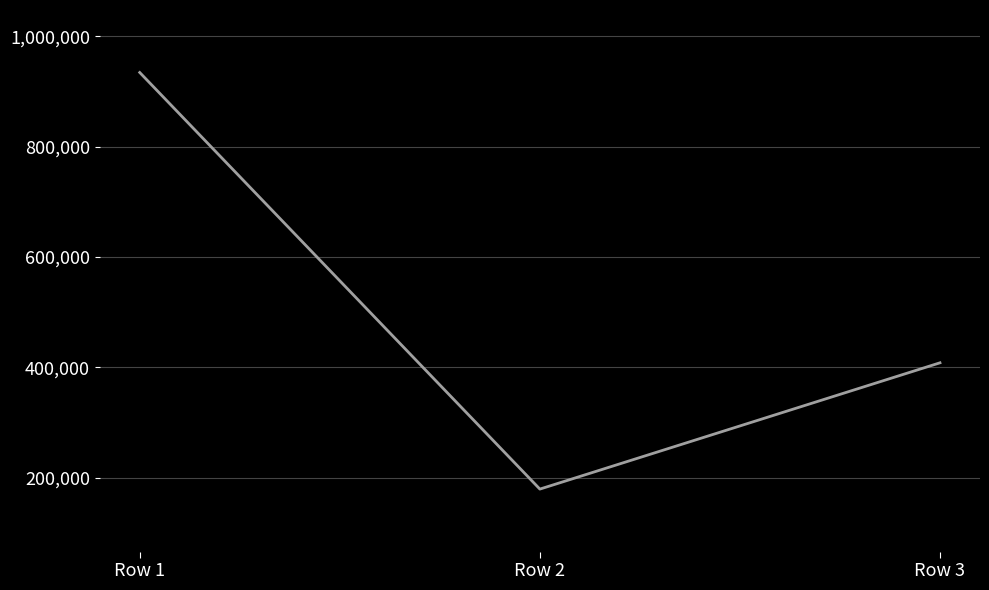

What is the ratio of the value at Row 3 to the value at Row 1?

0.4